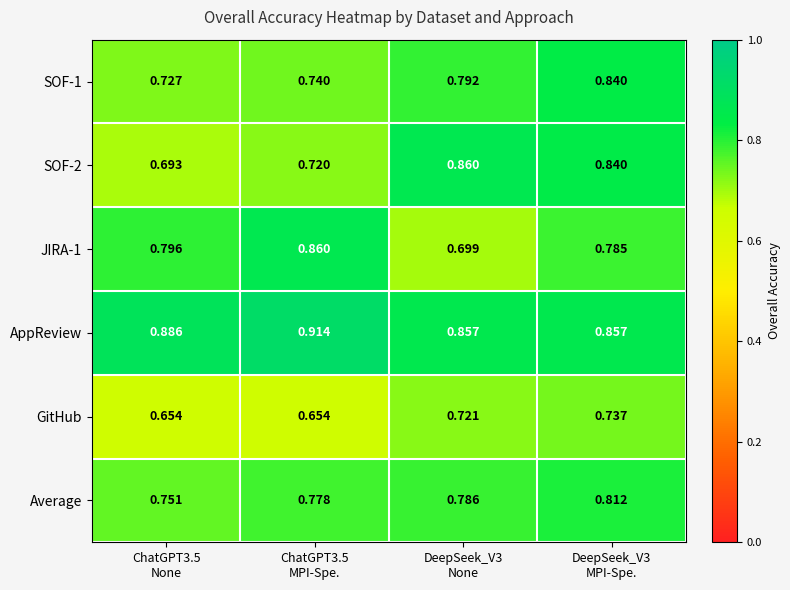

Which series has the largest total across all categories?

AppReview